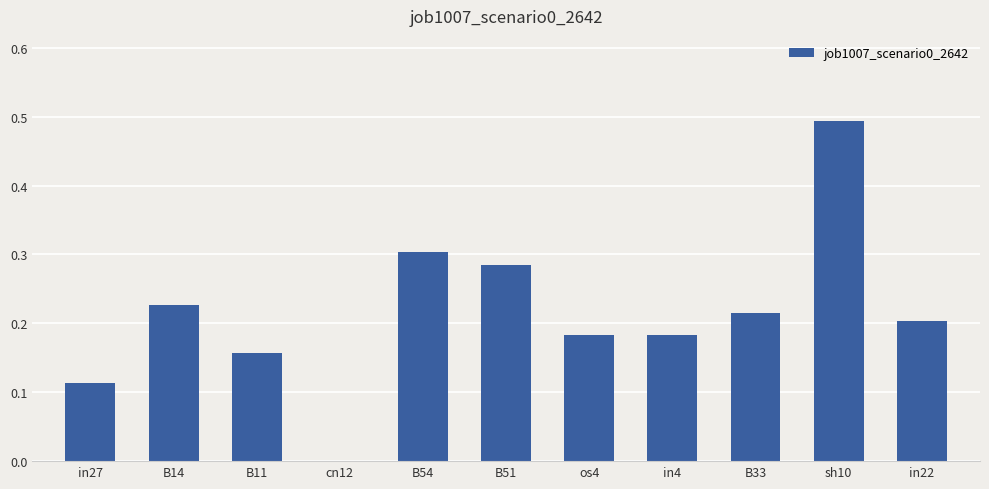

True or false: the data shows 0.2 at B14.

True